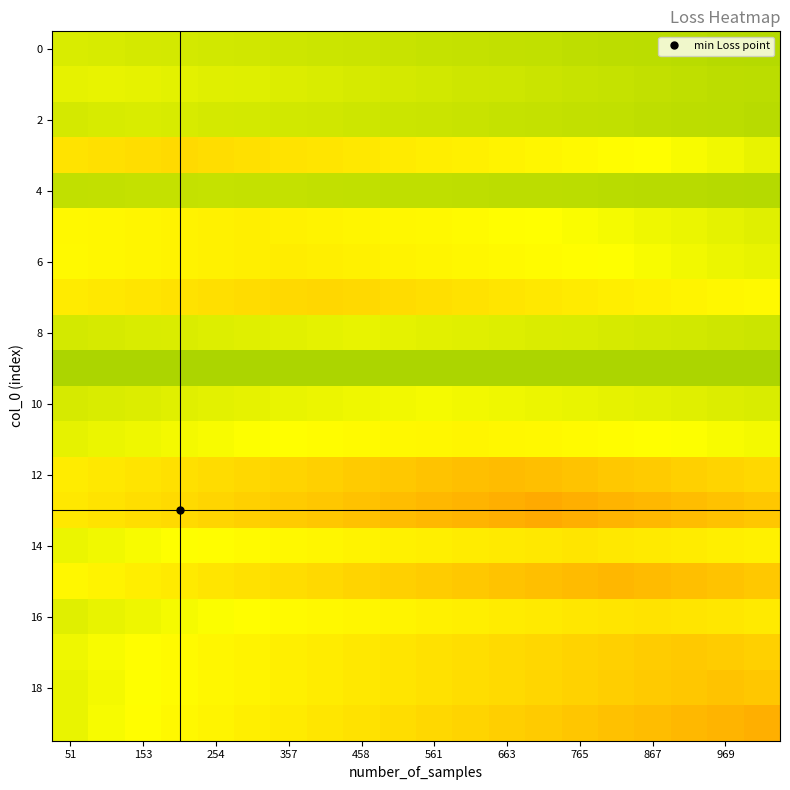

Which label corresponds to the smallest value in the chart?

13